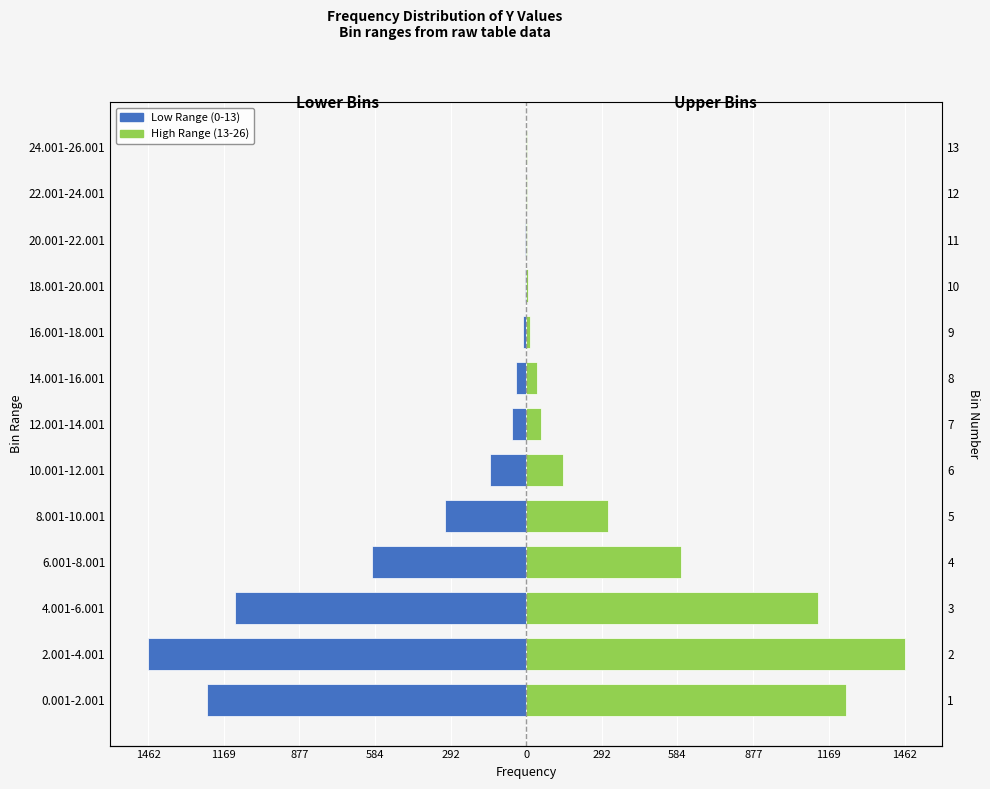

Are the bars horizontal?

Yes